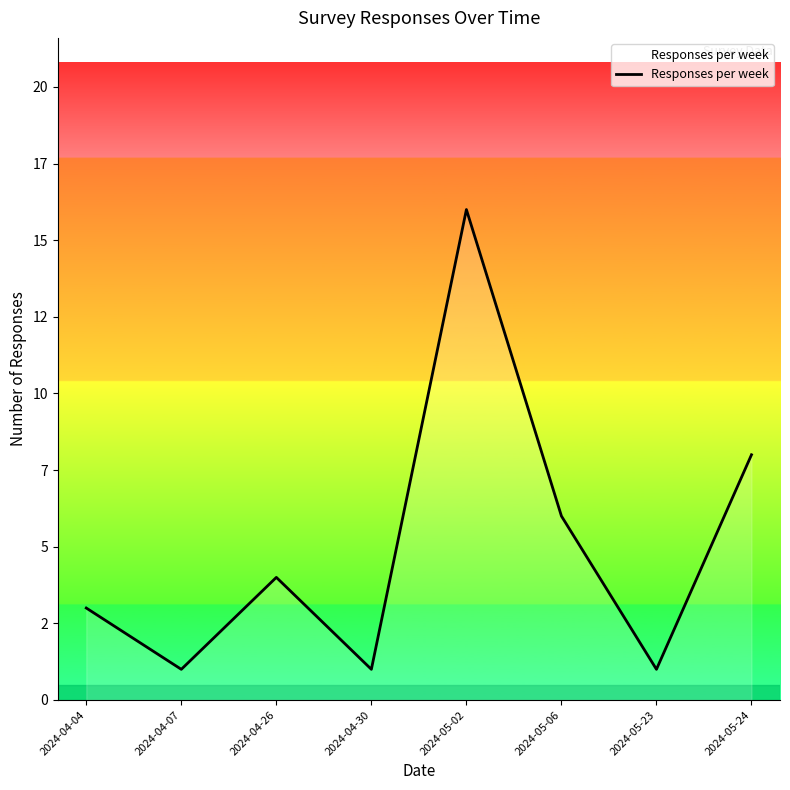

What is the difference between the values at 2024-04-30 and 2024-04-26?

3